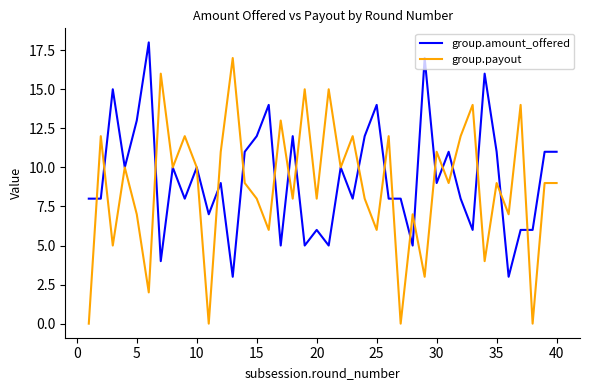

Rank the series by their maximum value, from lowest to highest.

group.payout, group.amount_offered